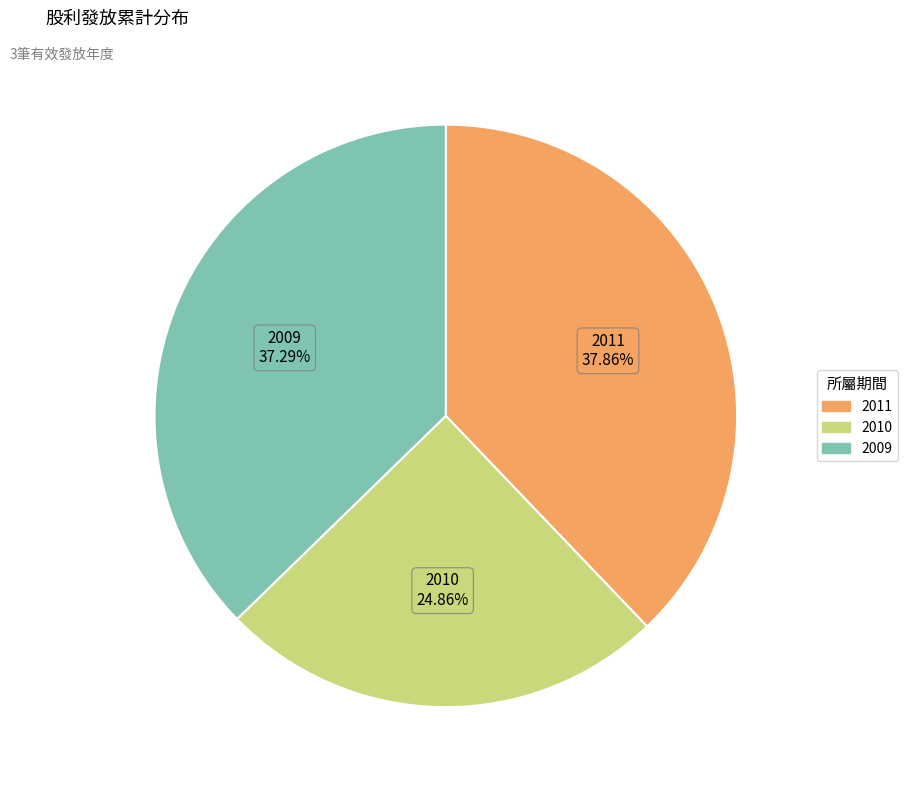

The 2009 slice represents 51% of the pie. True or false?

False